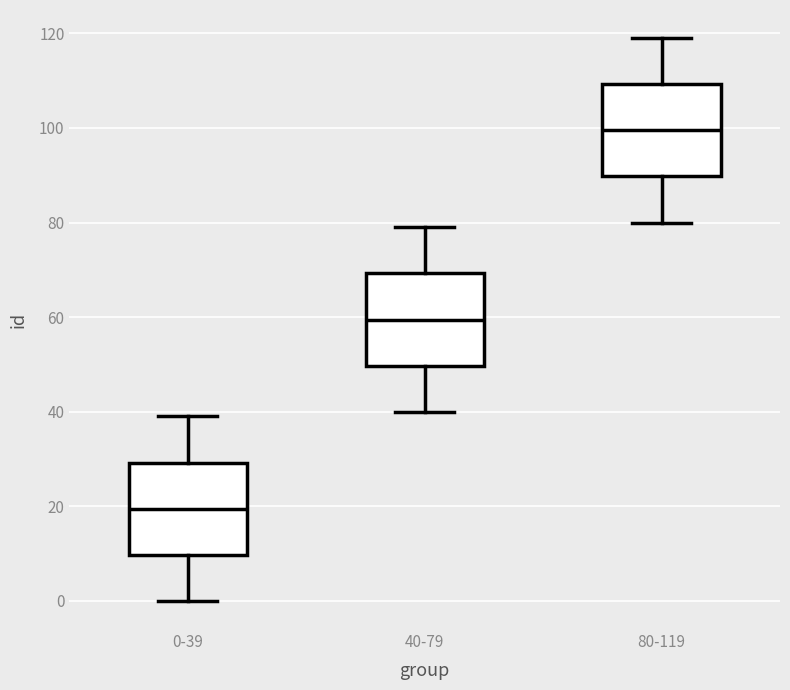

Which box has the highest median line?

80-119